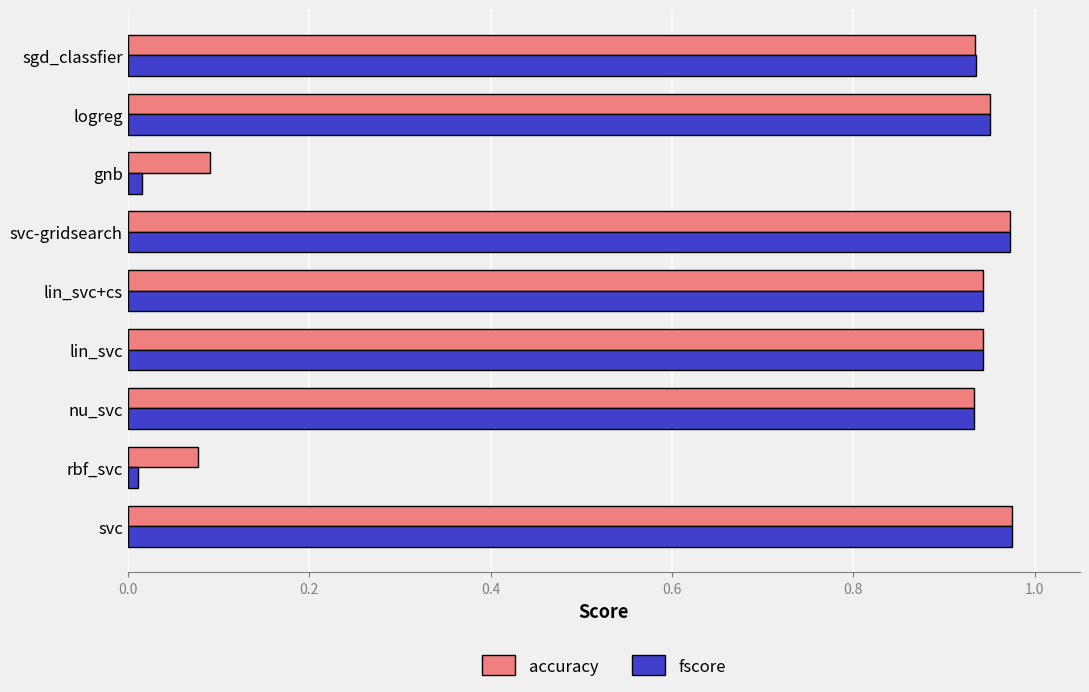

Which series changed the most between rbf_svc and sgd_classfier?

fscore